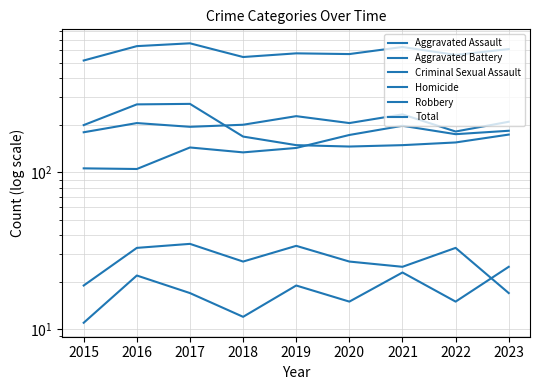

Reading left to right, extract all data points from this chart.

Aggravated Assault: 106	105	144	134	143	173	198	175	184
Aggravated Battery: 180	206	195	201	228	206	234	182	210
Criminal Sexual Assault: 19	33	35	27	34	27	25	33	17
Homicide: 11	22	17	12	19	15	23	15	25
Robbery: 200	271	273	169	149	146	149	155	174
Total: 516	637	664	543	573	567	629	560	610